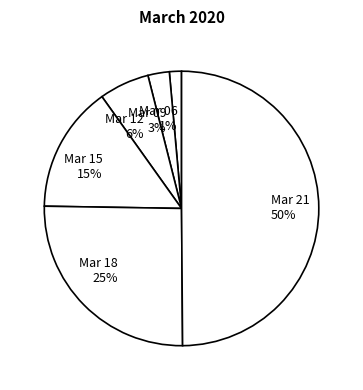

To the nearest percent, what is the combined percentage of Mar 15 and Mar 06?

16%